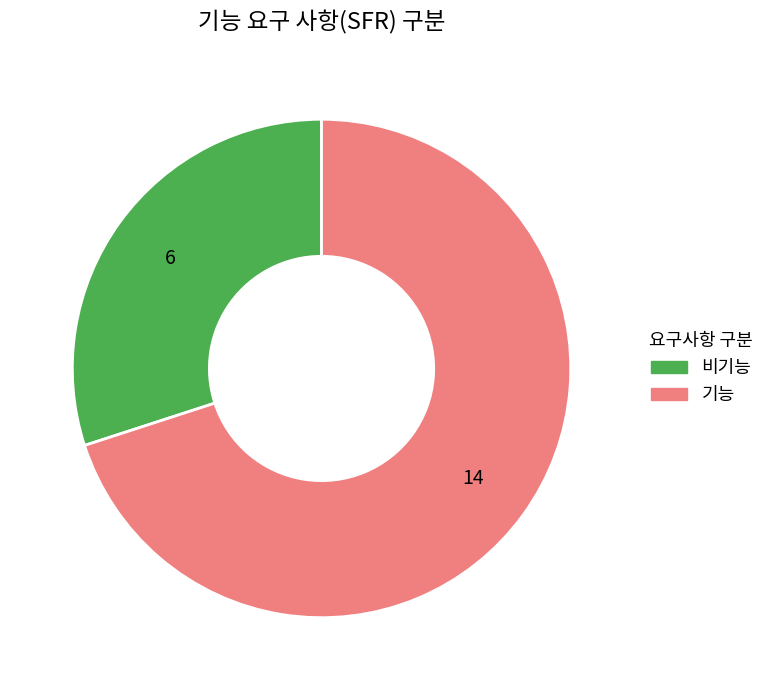

How many segments does this pie chart have?

2